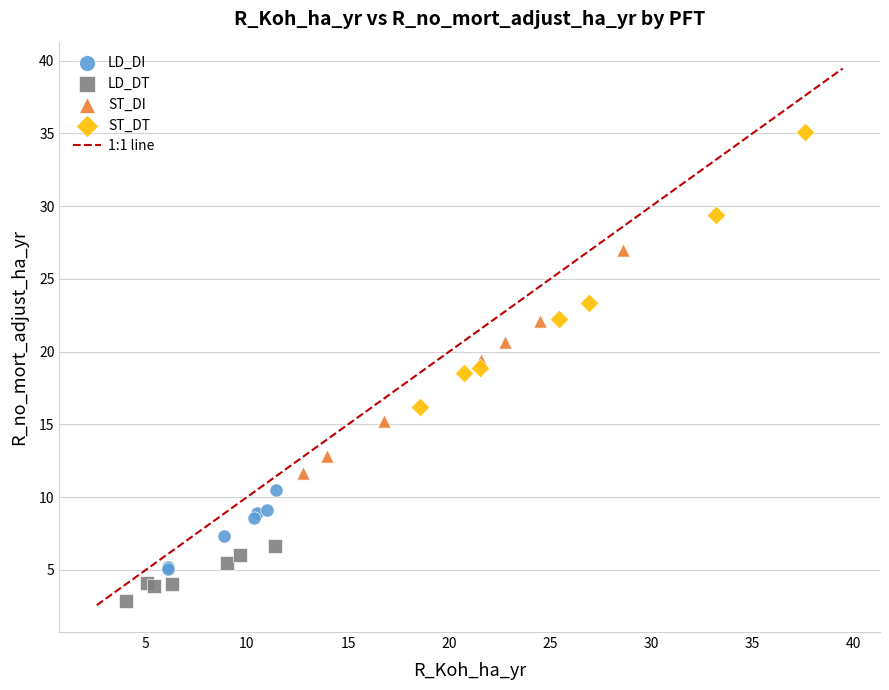

Which series reaches the maximum Y coordinate?

ST_DT